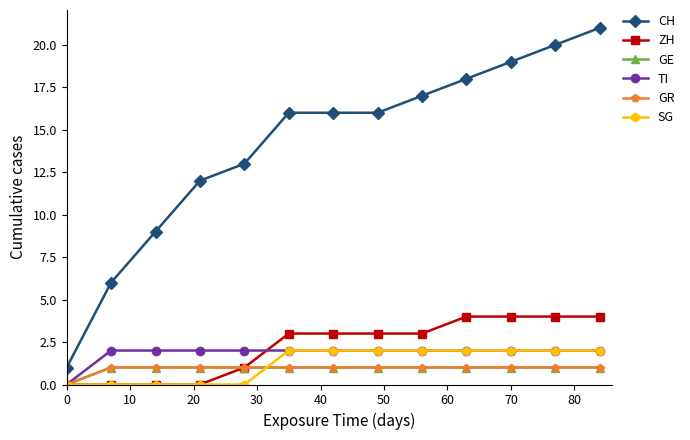

Is this an area chart (filled region under the line)?

No